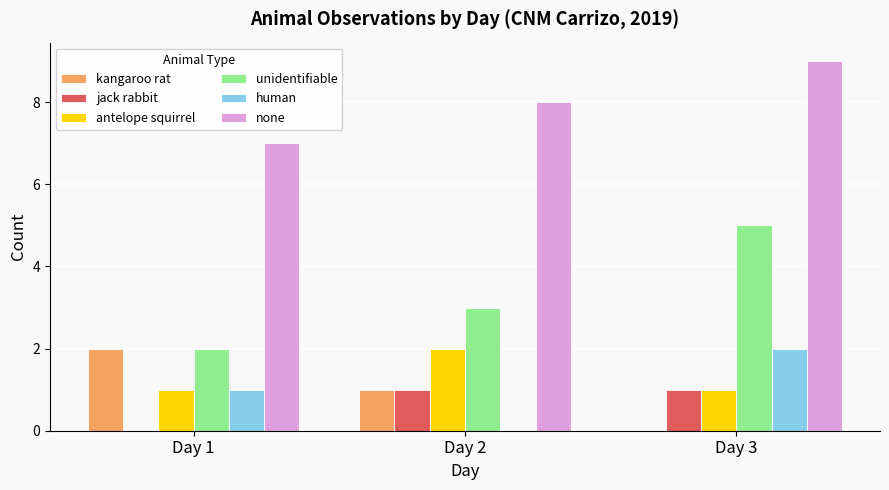

Between Day 1 and Day 3, which series saw the biggest shift?

unidentifiable